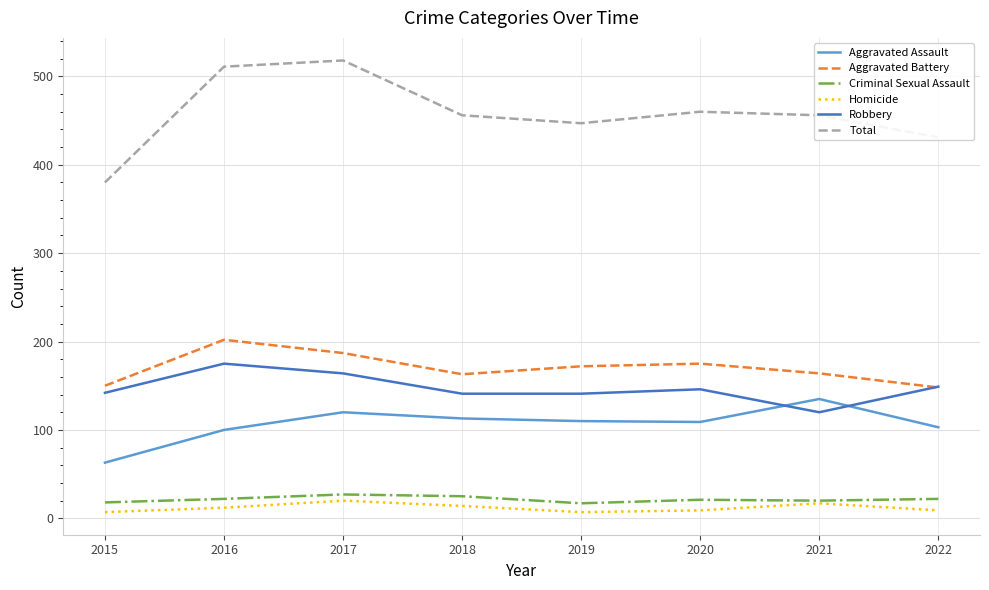

Which series has the largest total across all categories?

Total